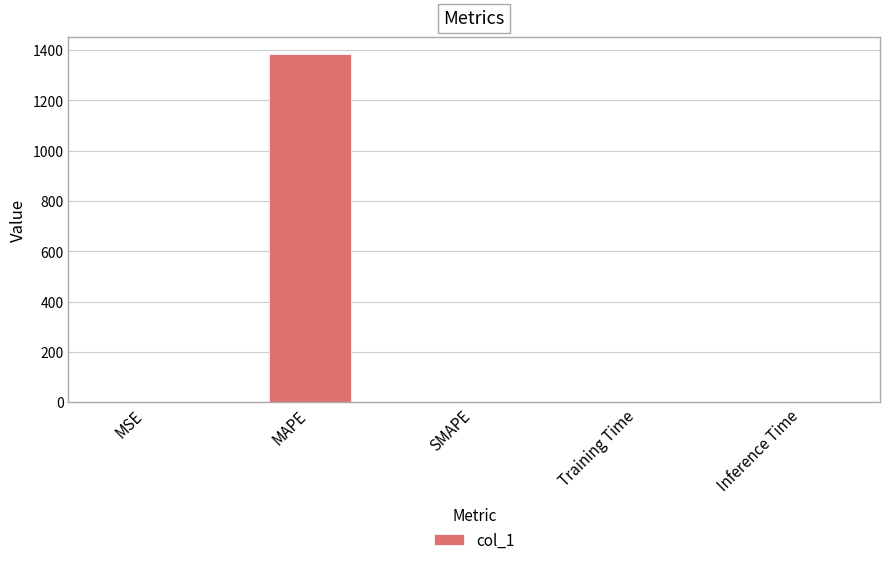

Is it true that the value at MAPE is 958.3?

False